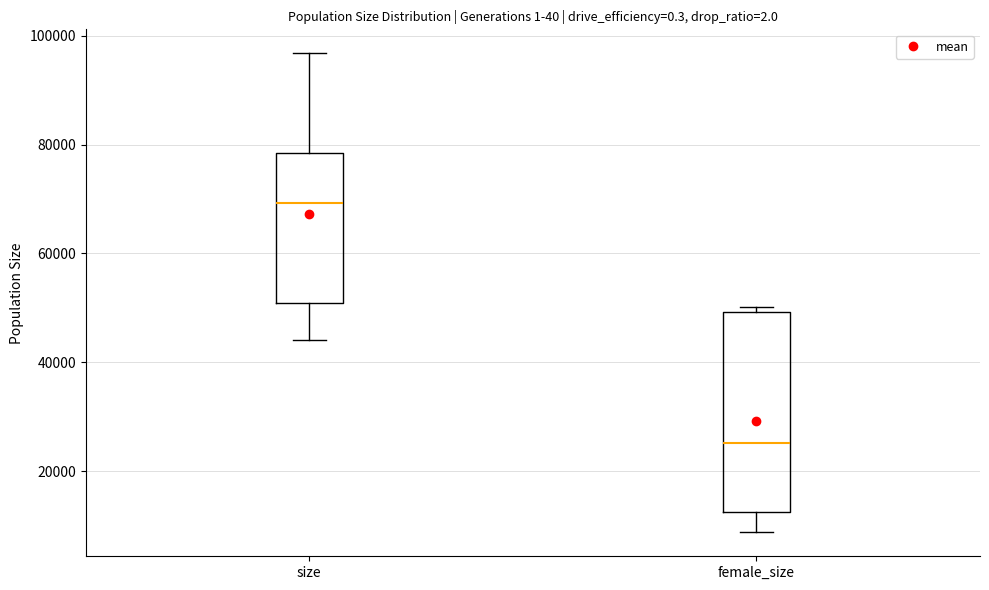

Reading left to right, transcribe this box plot: for each box, give where its median line is, the range the box spans, and where its two whiskers end, as read against the y-axis. The values are not printed on the chart, so give them approximately, as read against the axis.

size: median 70000, box 50000 to 78000, whiskers 44000 to 96000
female_size: median 26000, box 12000 to 50000, whiskers 8000 to 50000 (just above the box's upper edge)